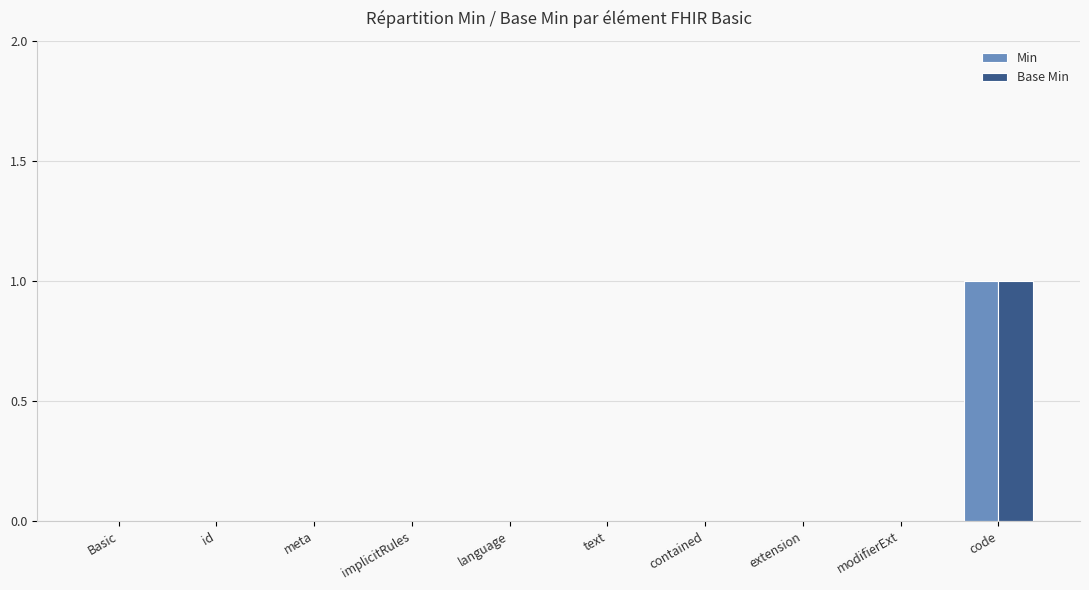

At which category is the sum across all series the highest?

code